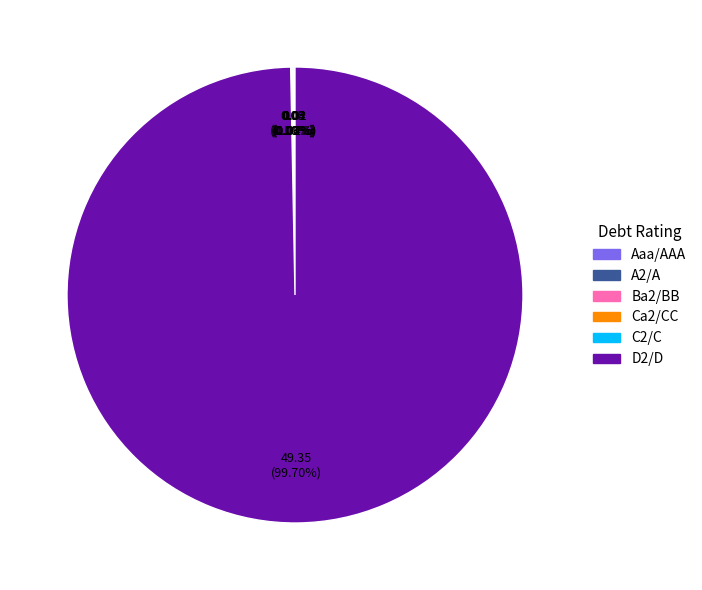

Which slice represents more than half of the pie?

D2/D